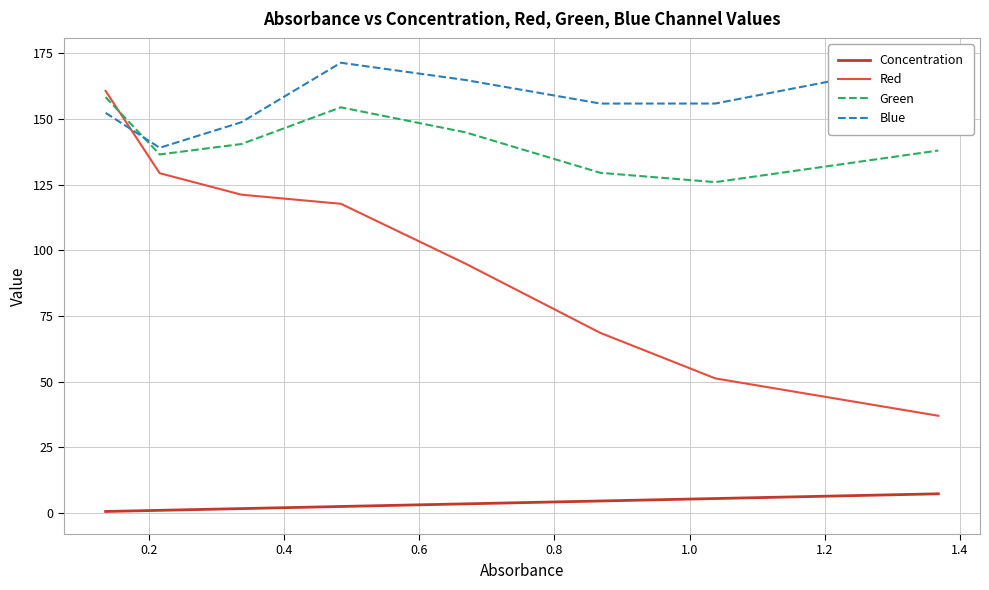

Reading left to right, what are all the values shown in this chart?

Concentration: 0.6	1.1	1.7	2.5	3.5	4.6	5.5	7.3
Red: 160.6	129.3	121.1	117.7	95.0	68.6	51.3	37.0
Green: 158.2	136.5	140.4	154.4	144.9	129.5	125.9	137.9
Blue: 152.3	139.0	148.7	171.3	164.8	155.8	155.8	172.2